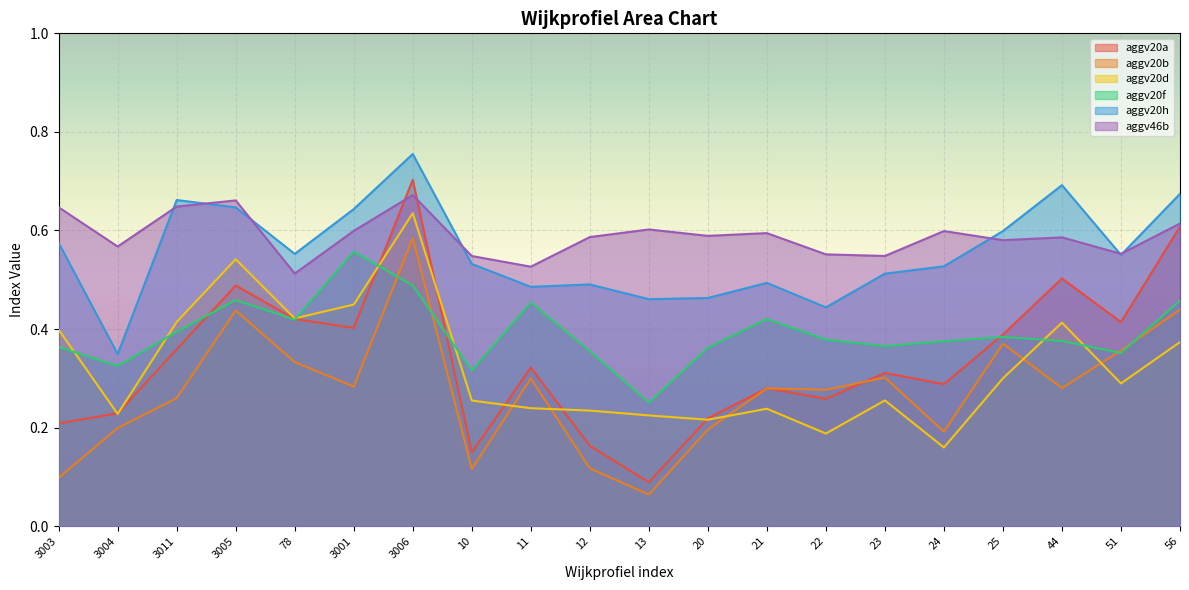

In aggv20h, how many points are higher than both neighbors (excluding endpoints)?

5